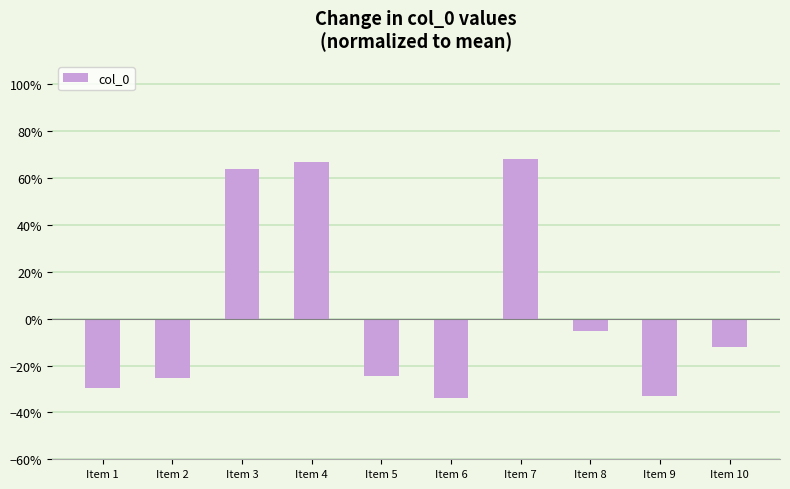

What is the sum of all values?

35.7